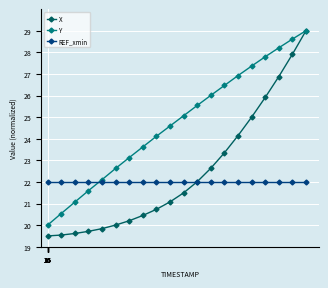

What is the value of the Y point at the 17th from the left?

27.8